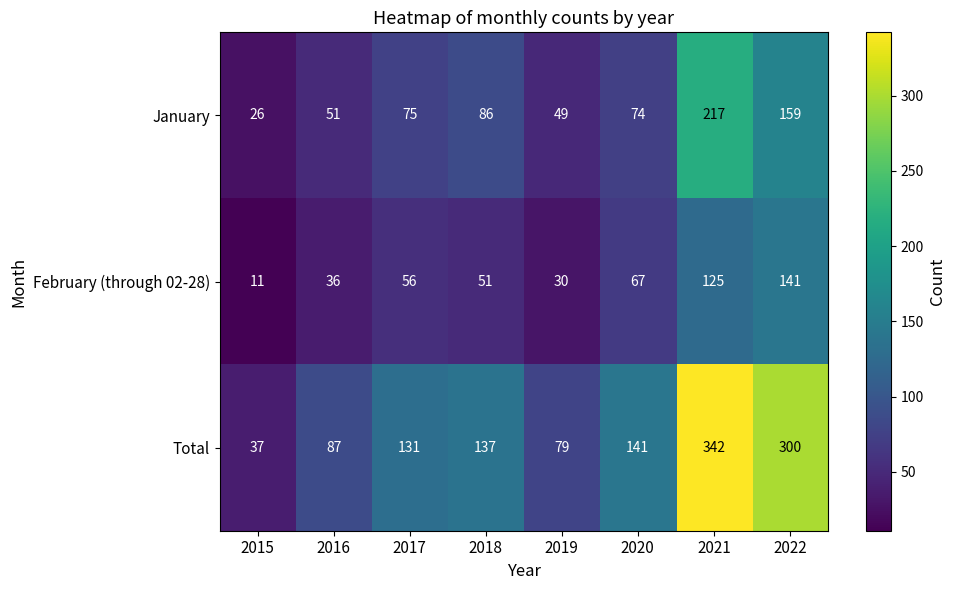

Which label corresponds to the smallest value in the chart?

2015